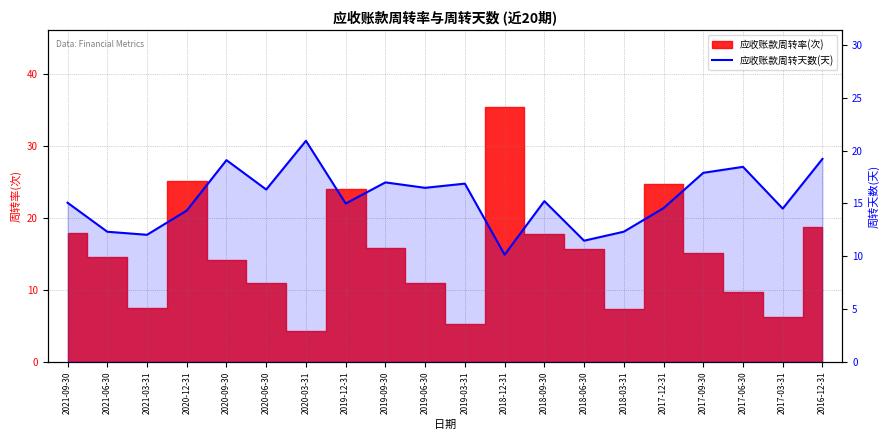

Where is the data nearest to the value 15?

2019-12-31